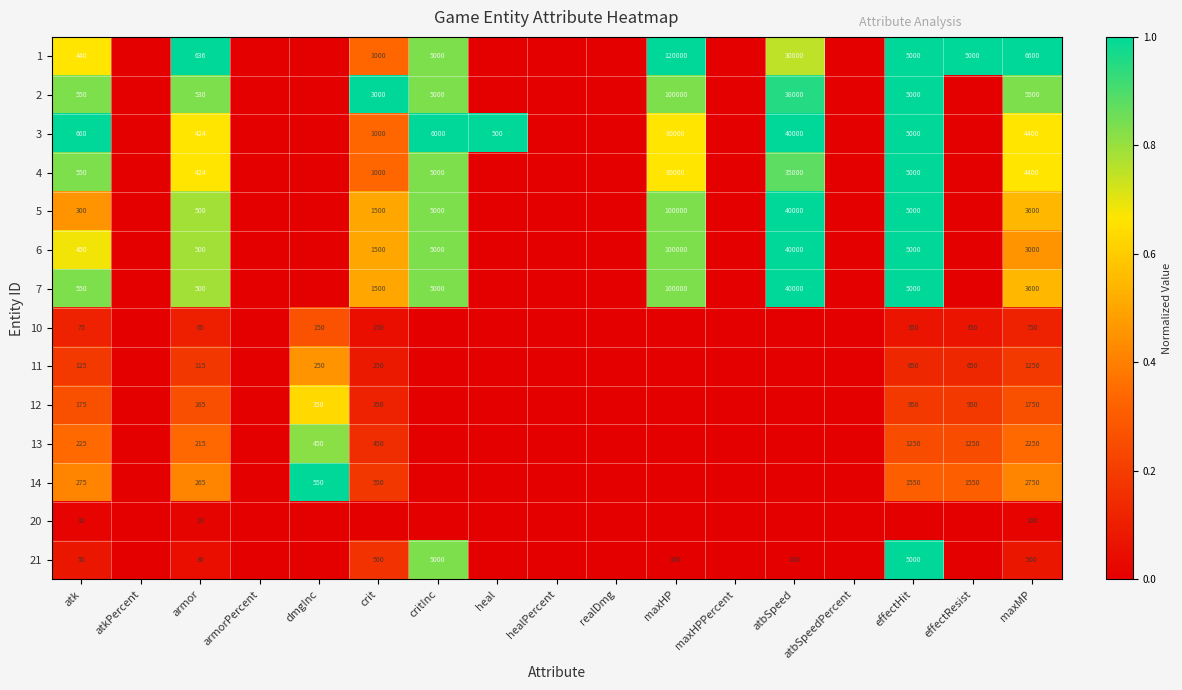

True or false: 13 has a value of 3429 at maxMP.

False